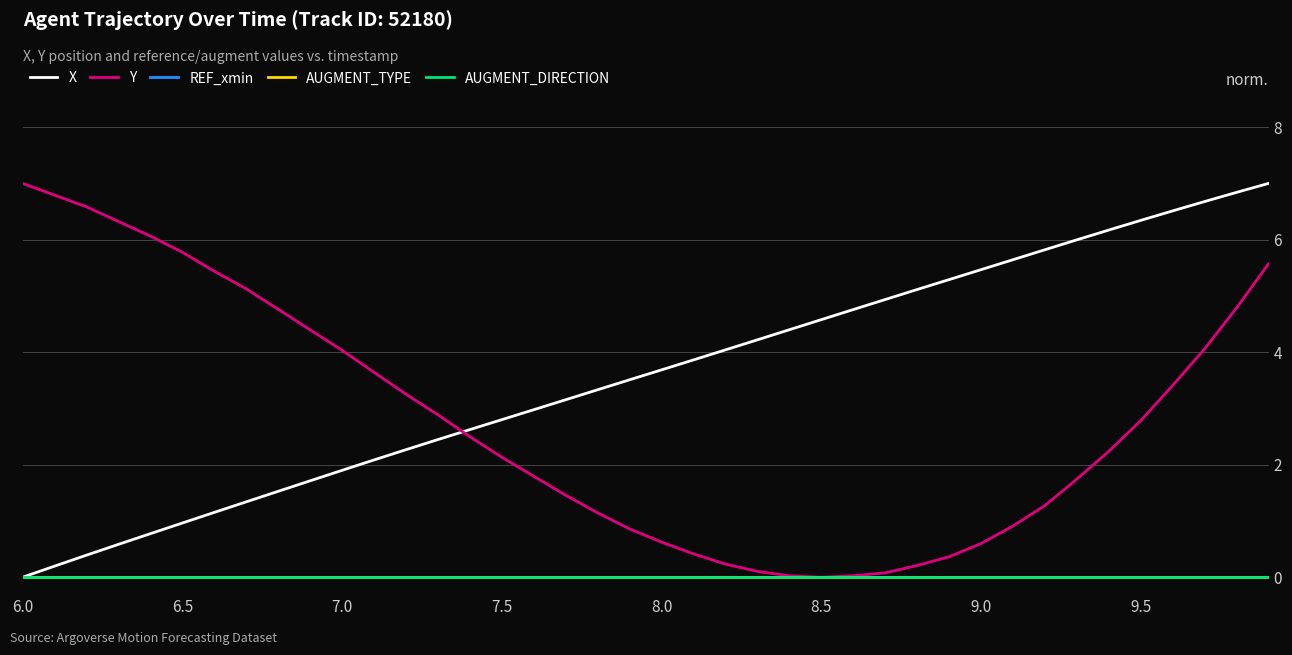

Rank the series by their maximum value, from highest to lowest.

X, Y, REF_xmin, AUGMENT_TYPE, AUGMENT_DIRECTION